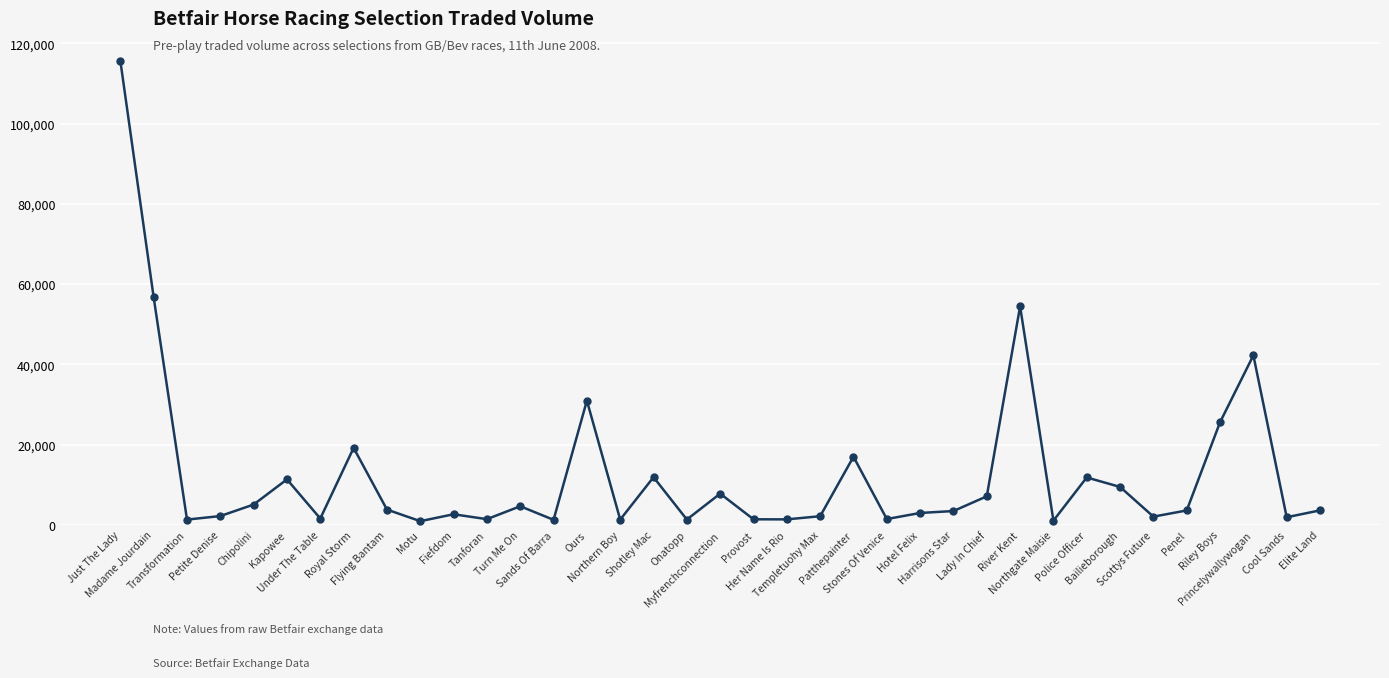

Where does the data first go above 3571?

Just The Lady